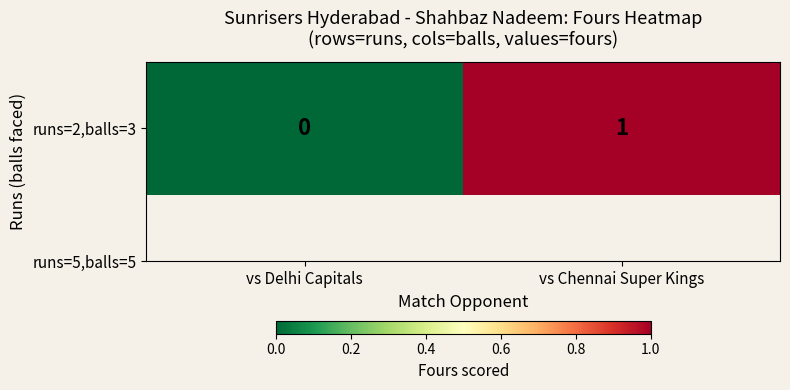

Rank the categories by value from highest to lowest.

vs Chennai Super Kings, vs Delhi Capitals